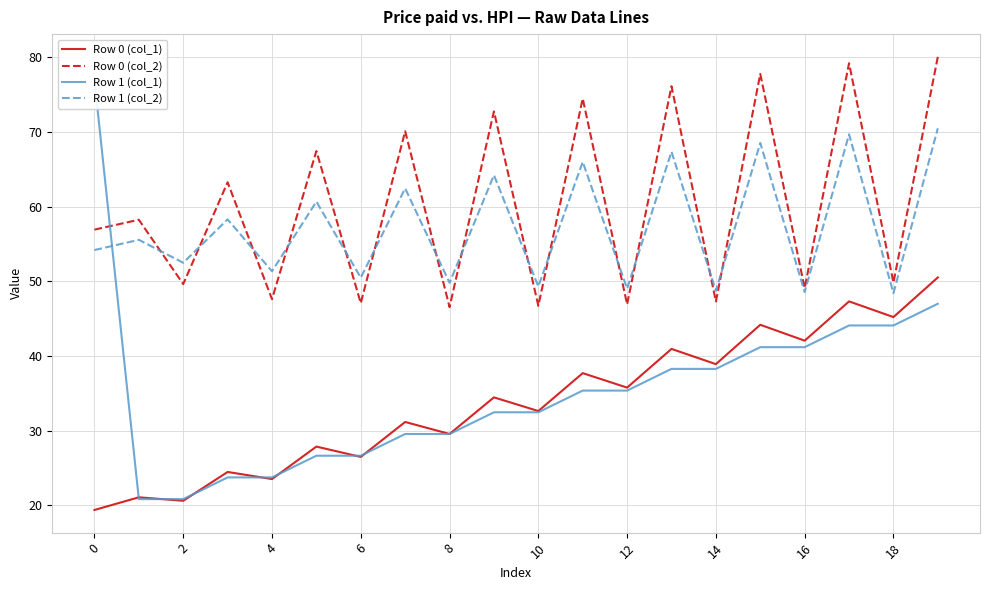

At which label does Row 0 (col_2) reach its peak?

19